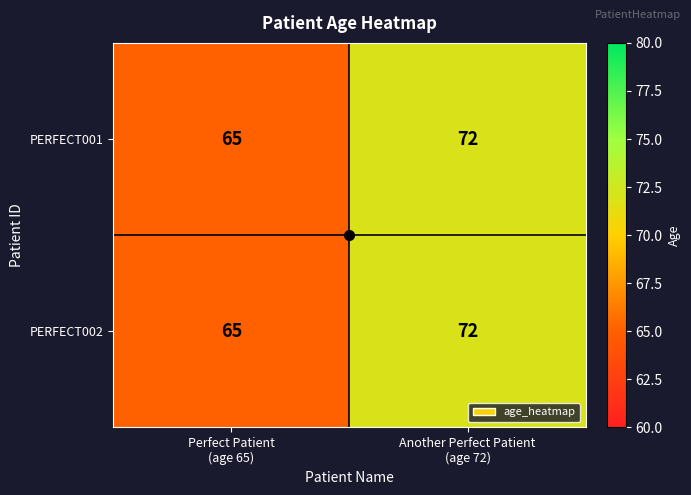

What is the sum of all PERFECT002 values?

137